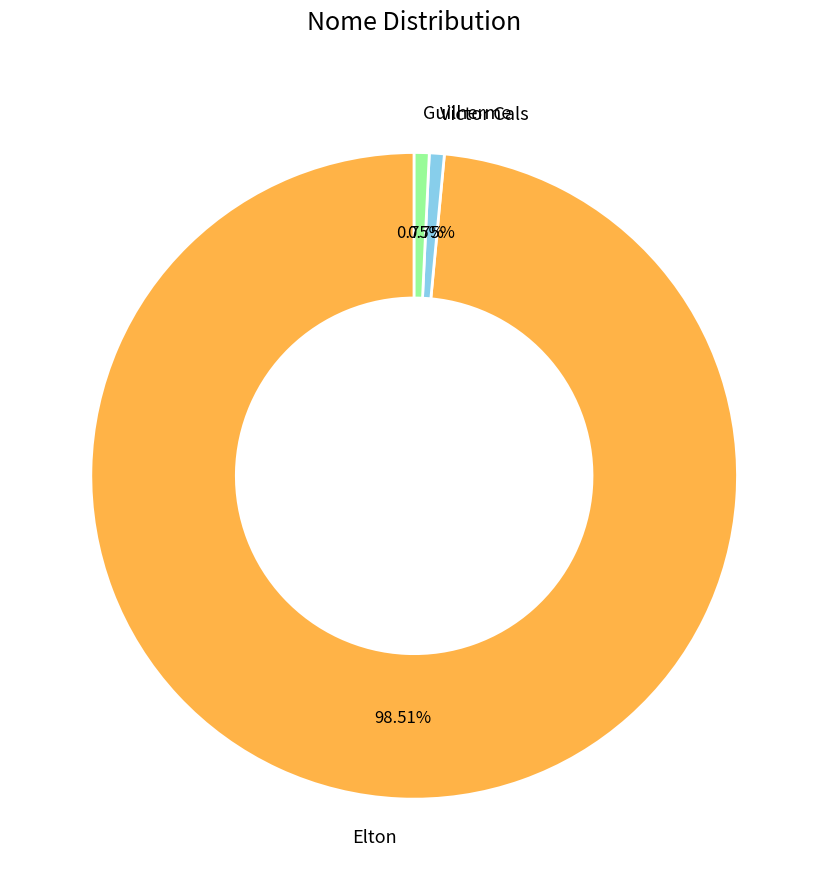

Between Guilherme and Elton, which is larger?

Elton